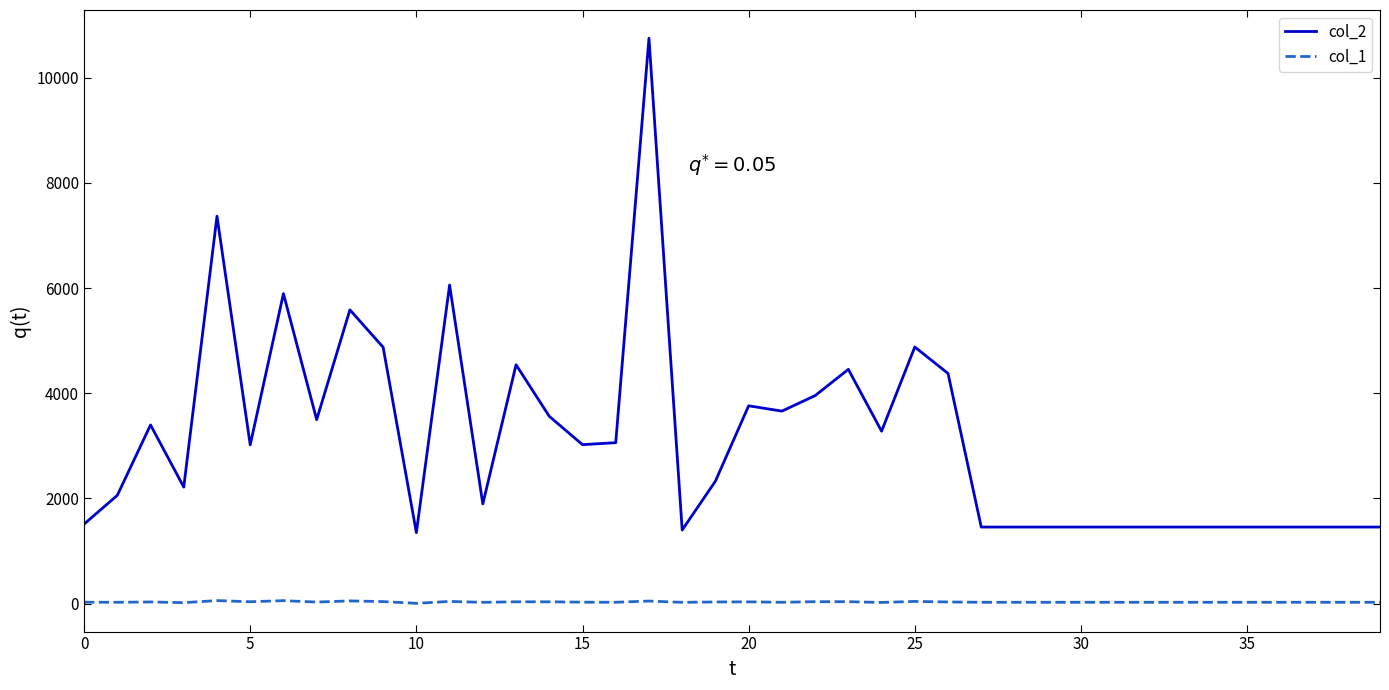

What is the difference between the maximum and minimum values in the col_2 series?

9398